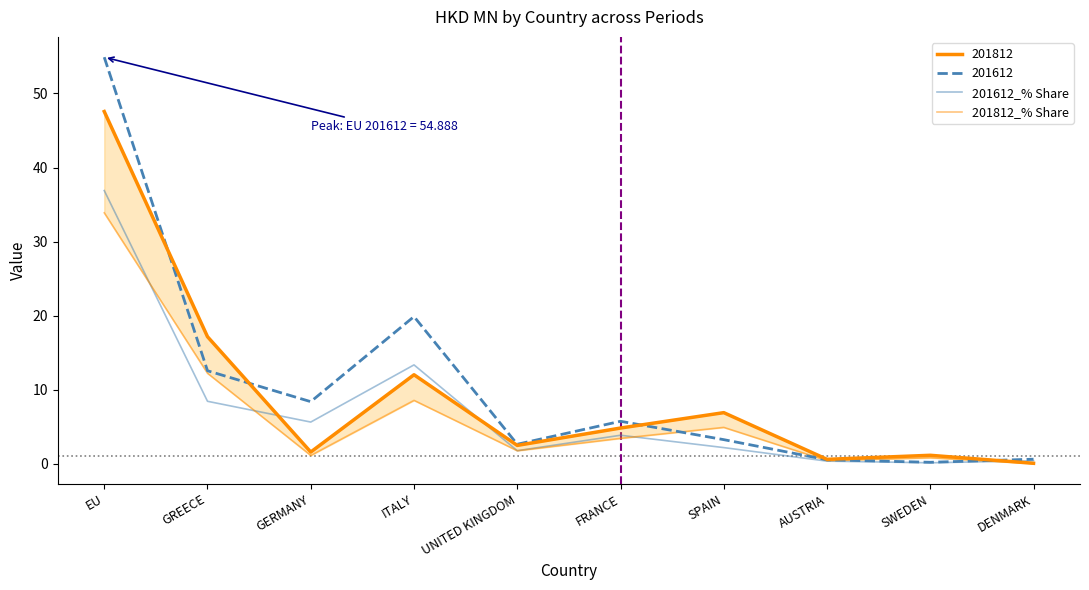

Reading left to right, transcribe all the data shown in this chart.

201612_% Share: EU=36.9	GREECE=8.4	GERMANY=5.6	ITALY=13.4	UNITED KINGDOM=1.8	FRANCE=3.9	SPAIN=2.2	AUSTRIA=0.4	SWEDEN=0.1	DENMARK=0.4
201812_% Share: EU=33.9	GREECE=12.2	GERMANY=1.1	ITALY=8.6	UNITED KINGDOM=1.8	FRANCE=3.4	SPAIN=4.9	AUSTRIA=0.4	SWEDEN=0.8	DENMARK=0.1